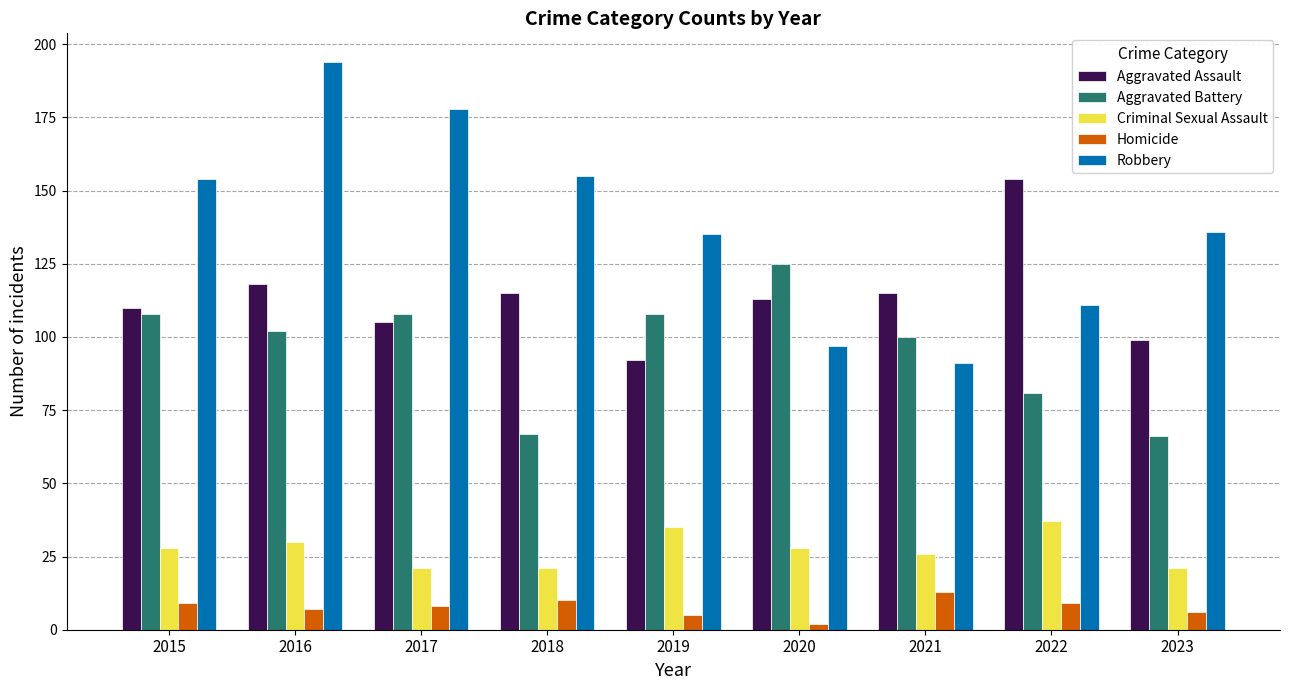

Reading left to right, extract all data points from this chart.

Aggravated Assault: 110	118	105	115	92	113	115	154	99
Aggravated Battery: 108	102	108	67	108	125	100	81	66
Criminal Sexual Assault: 28	30	21	21	35	28	26	37	21
Homicide: 9	7	8	10	5	2	13	9	6
Robbery: 154	194	178	155	135	97	91	111	136